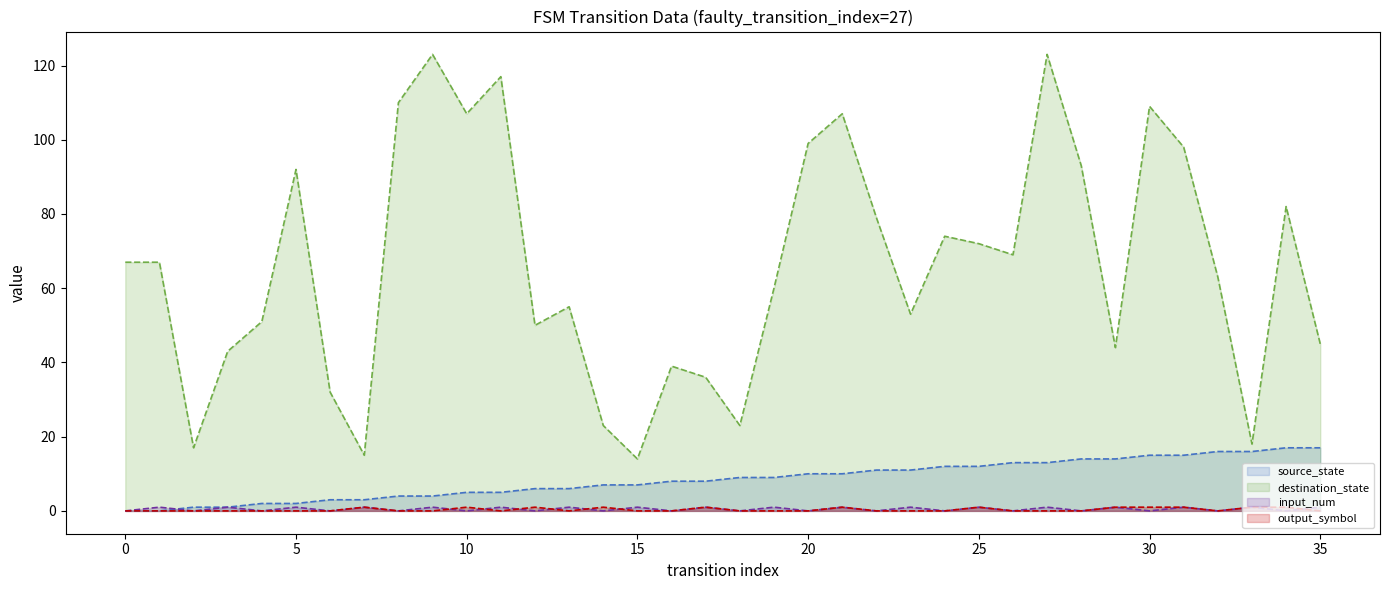

What is the difference between the maximum and minimum values in the input_num series?

1